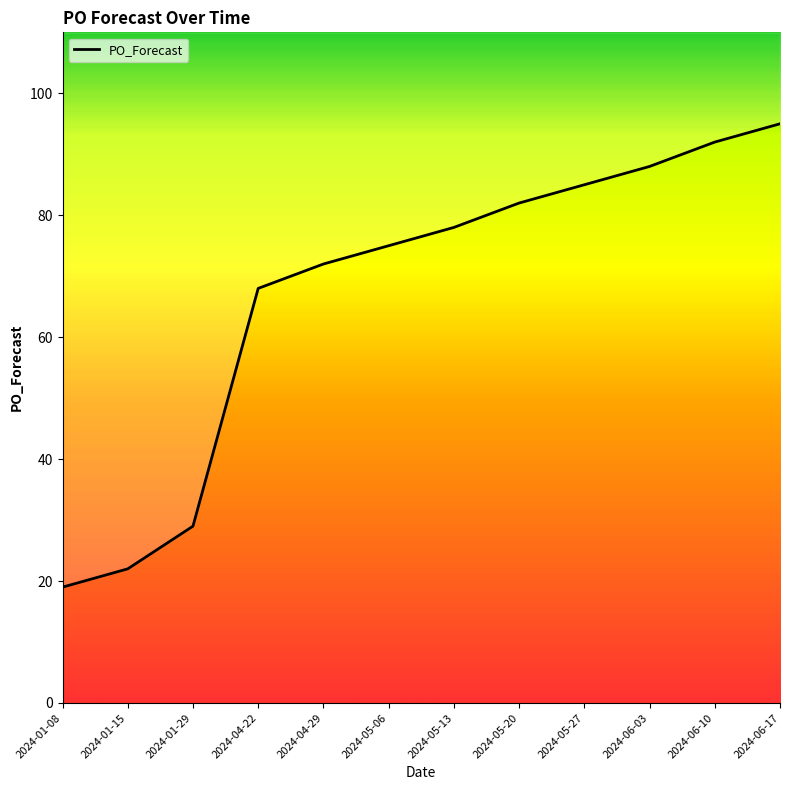

True or false: there are more than 1 points higher than both neighbors.

False